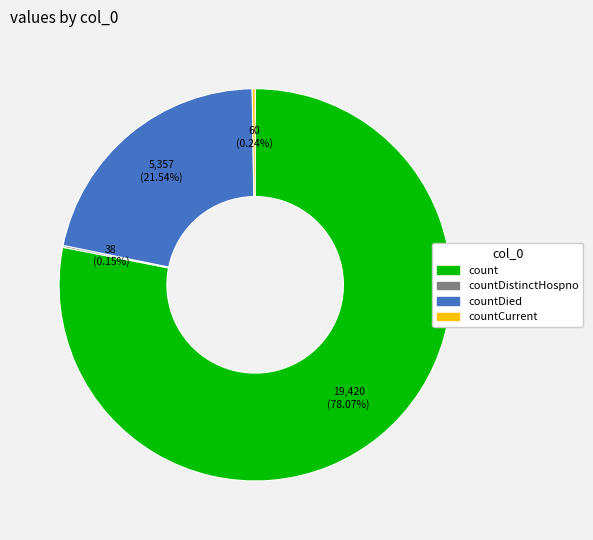

Is there a majority slice in this chart?

Yes